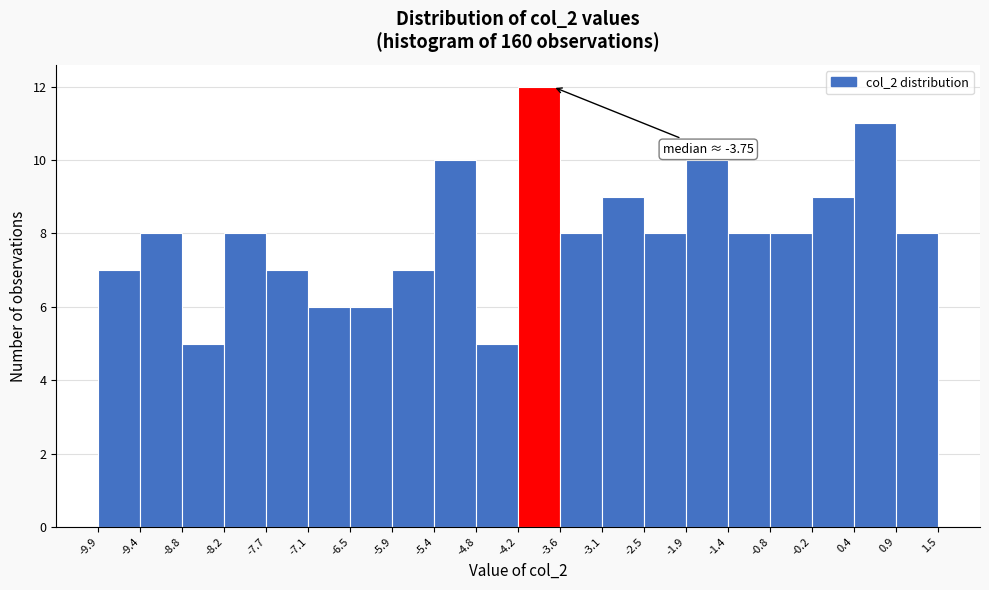

Which range on the x-axis has the tallest bar?

-4.2 to -3.6